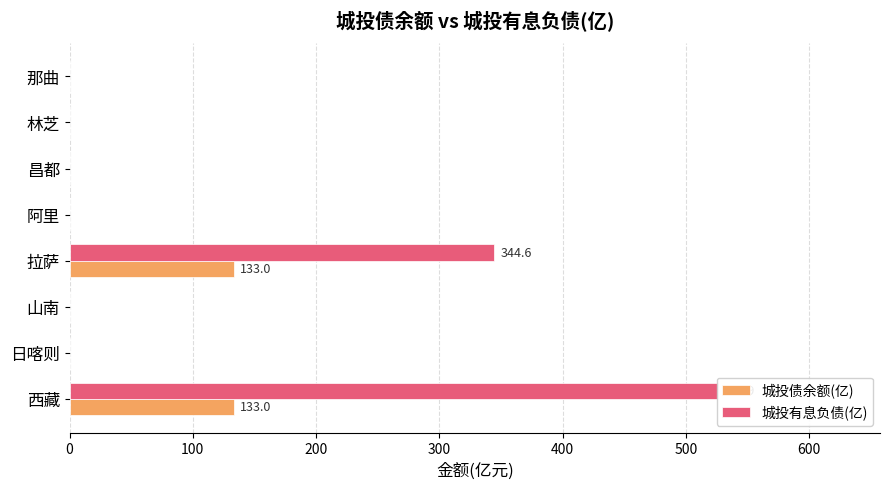

The 城投有息负债(亿) series shows 240.9 at 山南. True or false?

False